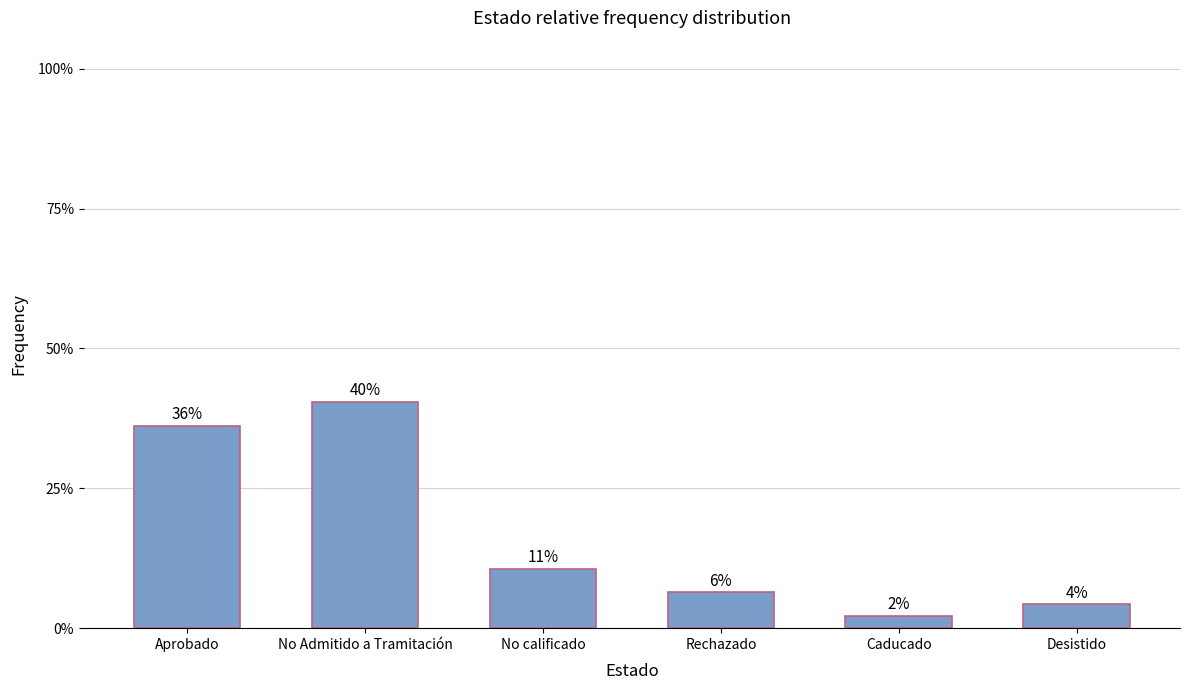

Which has a higher value, Caducado or Rechazado?

Rechazado